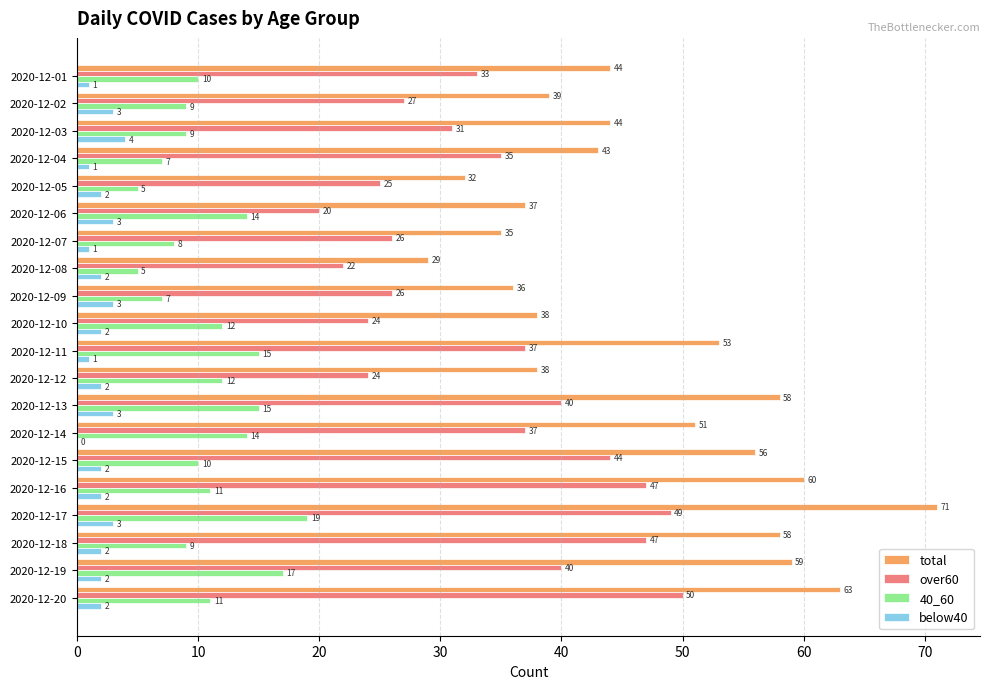

The total series shows 25 at 2020-12-18. True or false?

False